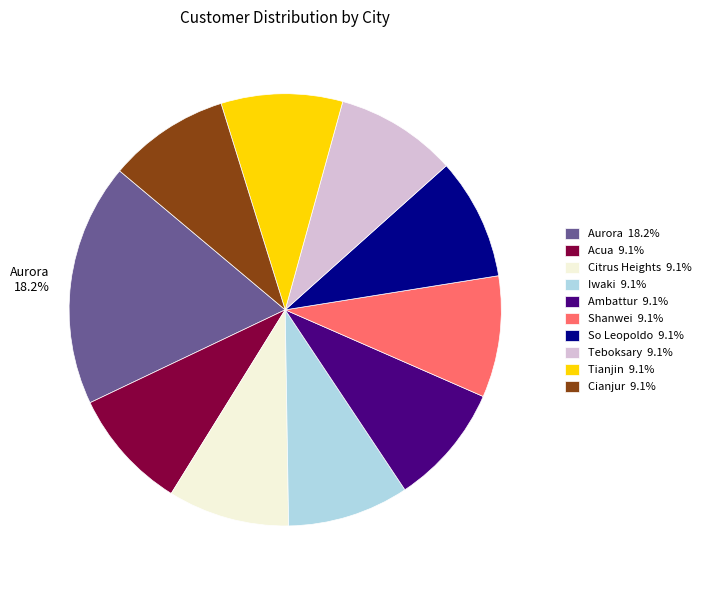

How many segments does this pie chart have?

10